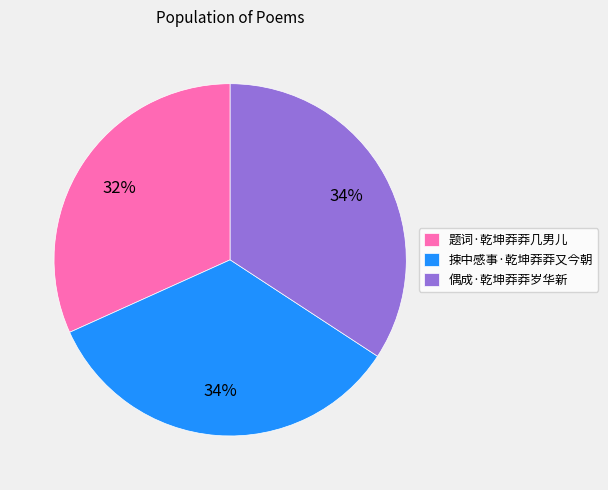

To the nearest percent, what portion does 偶成·乾坤莽莽岁华新 represent?

34%